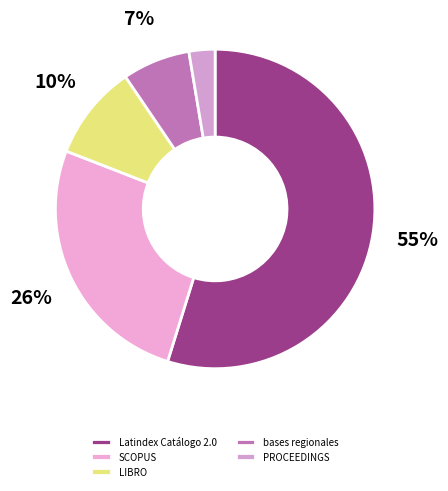

To the nearest percent, what is the difference between the PROCEEDINGS and SCOPUS slice percentages?

23%